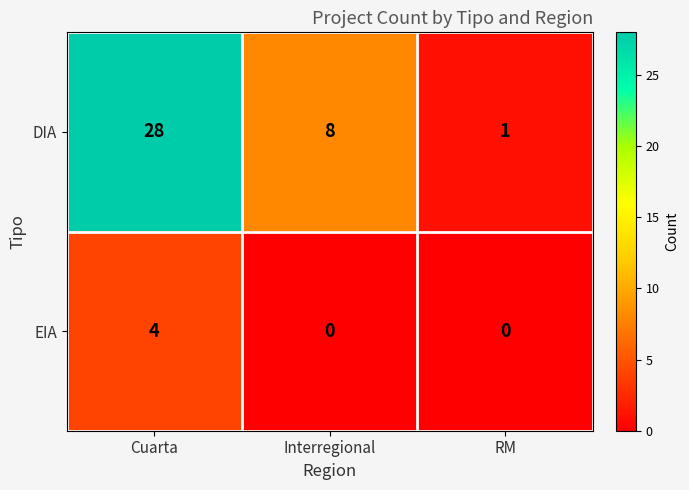

How many series are shown in this chart?

2